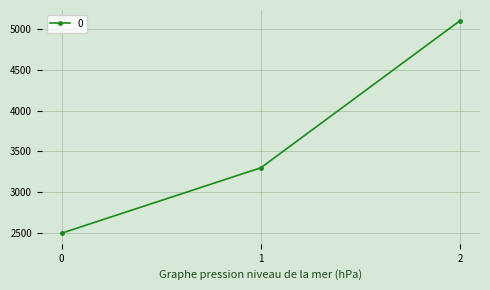

What is the change in value from 1 to 2?

+1800